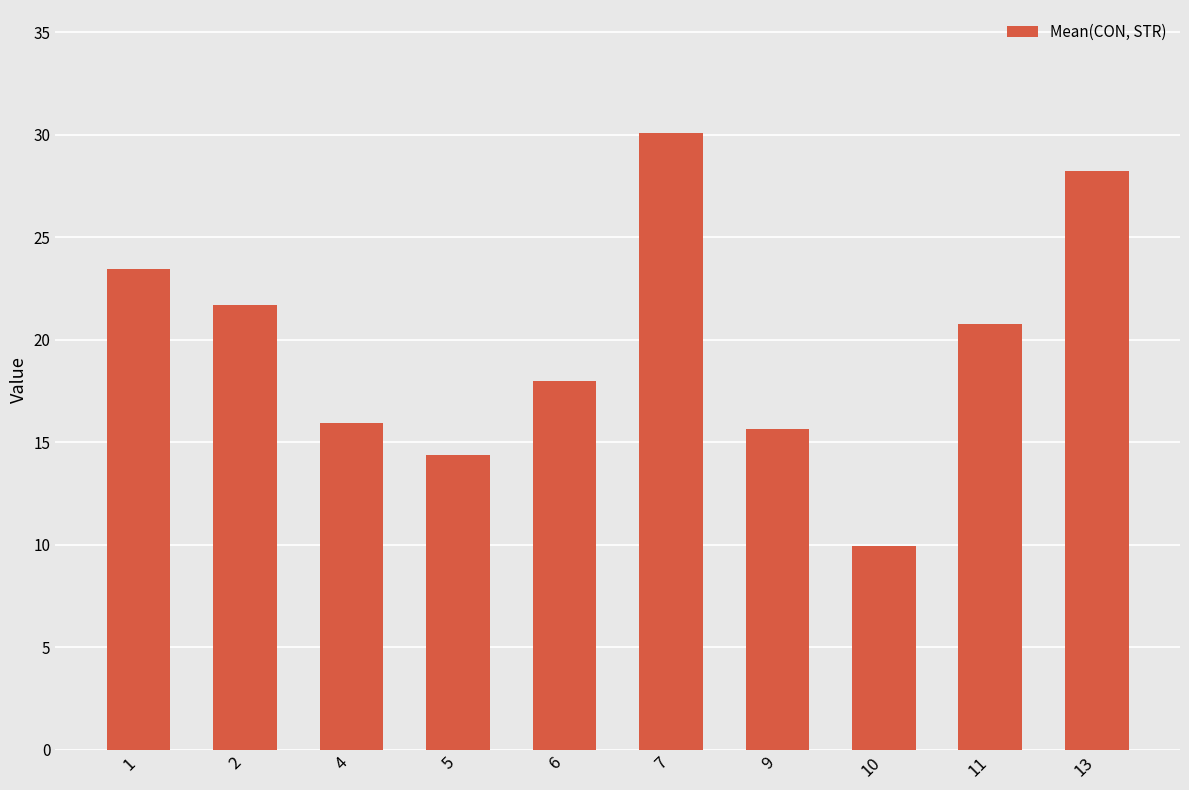

What is the value of the 5th bar from the left?

18.0